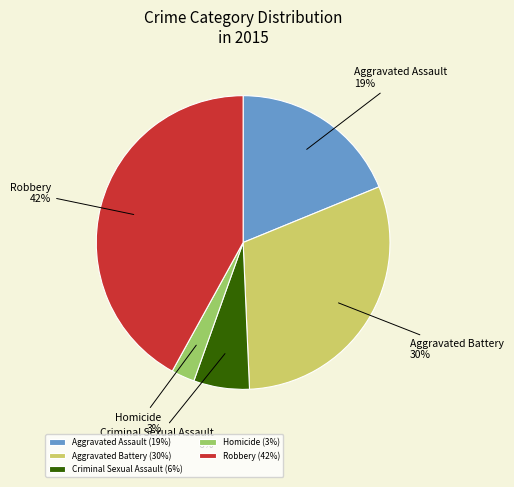

True or false: Aggravated Battery accounts for 38% of the total.

False